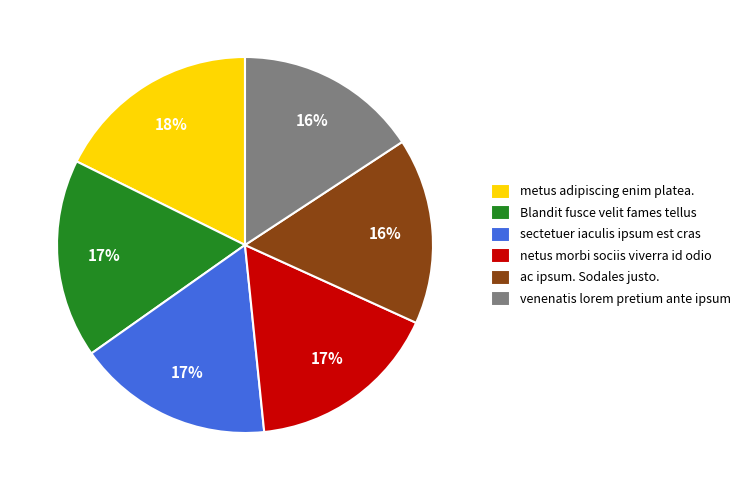

Which slice is the largest?

metus adipiscing enim platea.